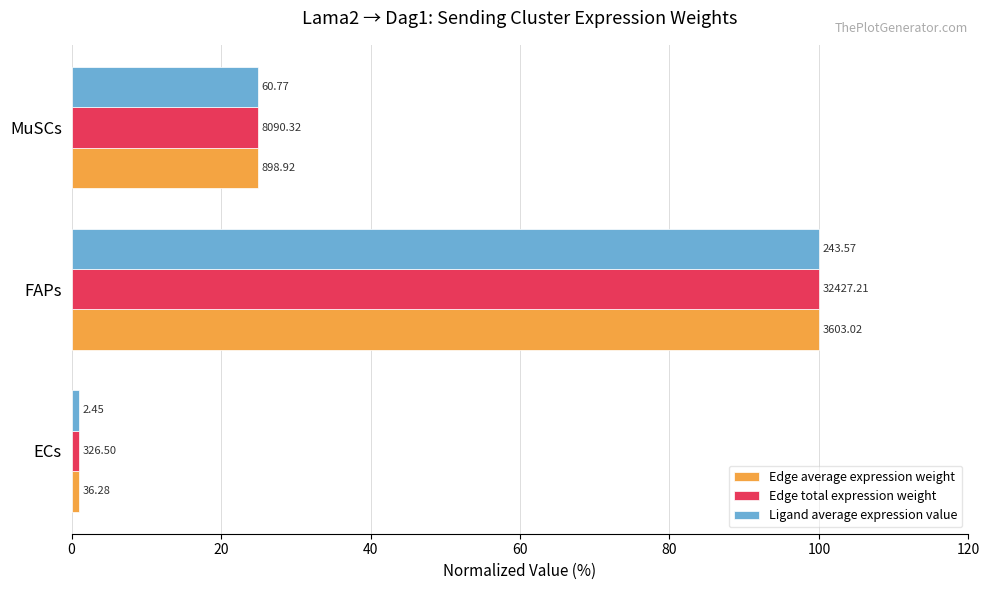

What are all the series names shown in the legend?

Edge average expression weight, Edge total expression weight, Ligand average expression value